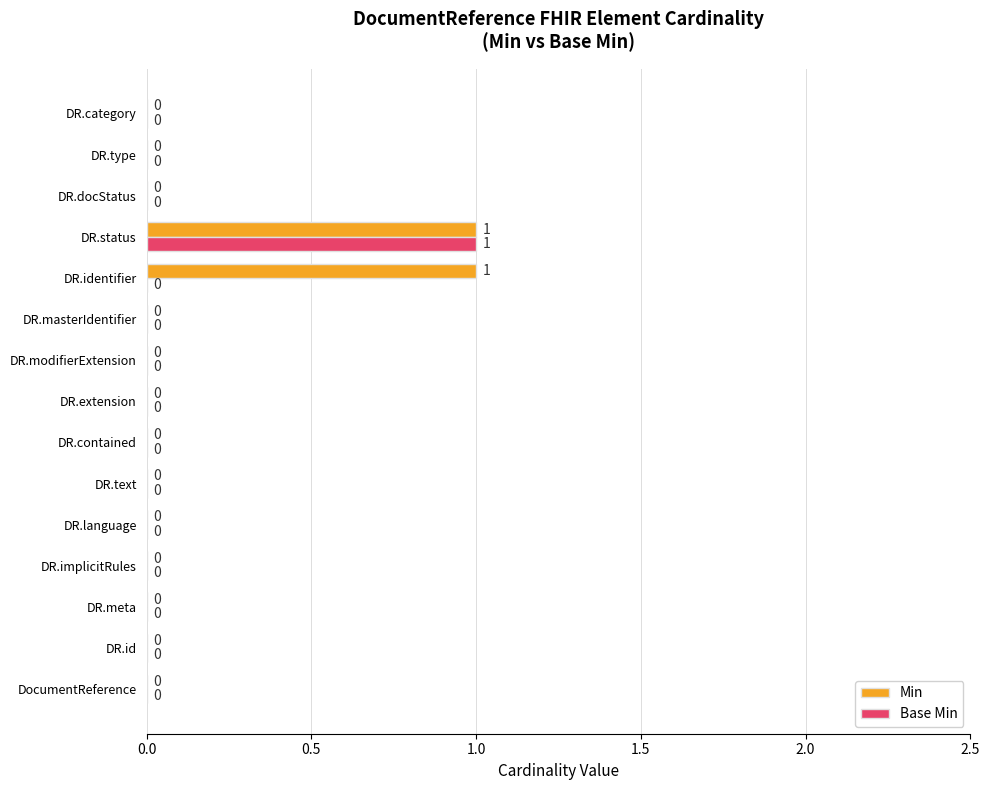

Count the number of categories in the chart.

15